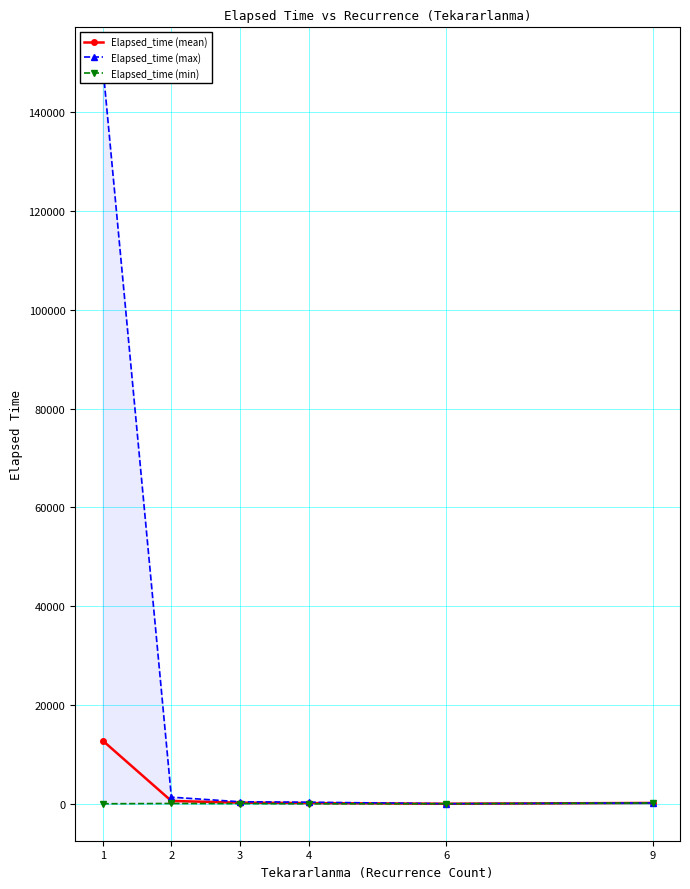

At how many categories does at least one series exceed 15983?

1